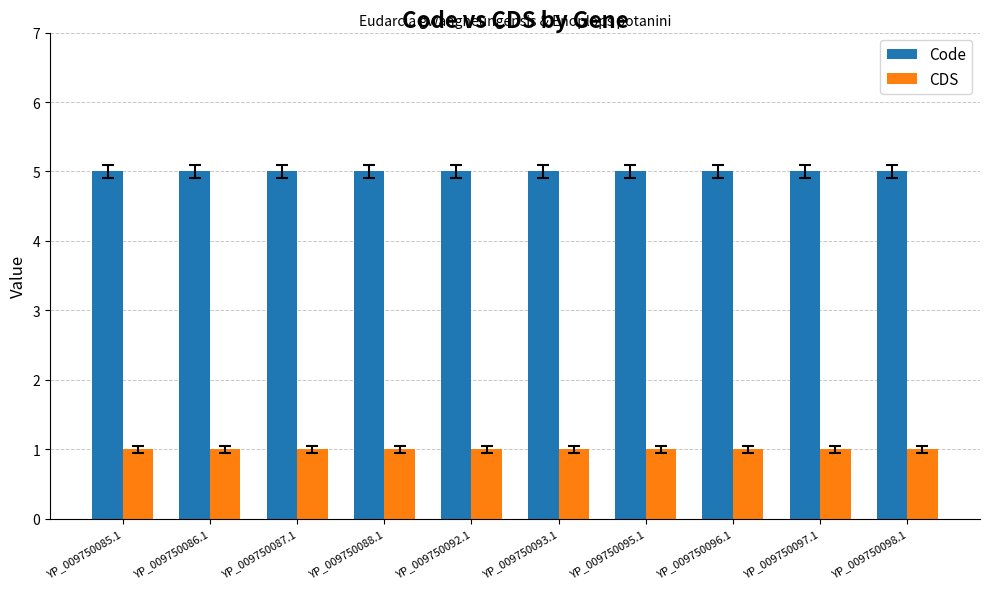

Rank the series by their maximum value, from highest to lowest.

Code, CDS